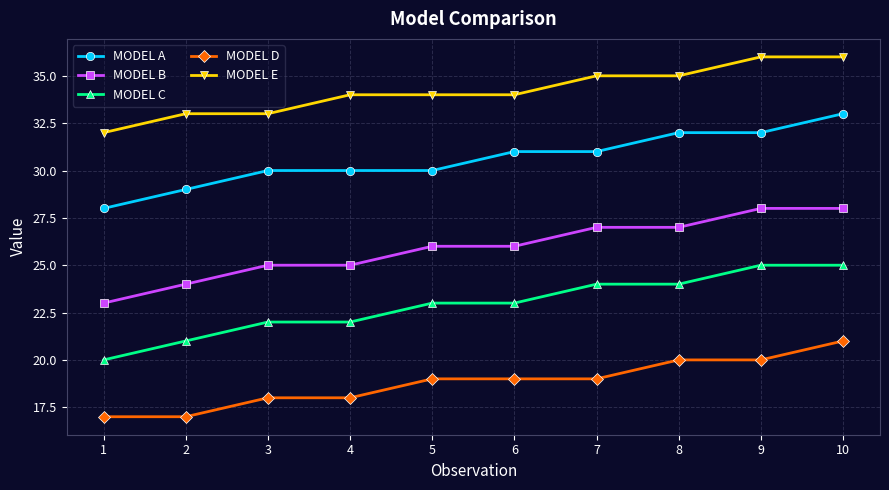

The value of MODEL A at 5 is 41. True or false?

False